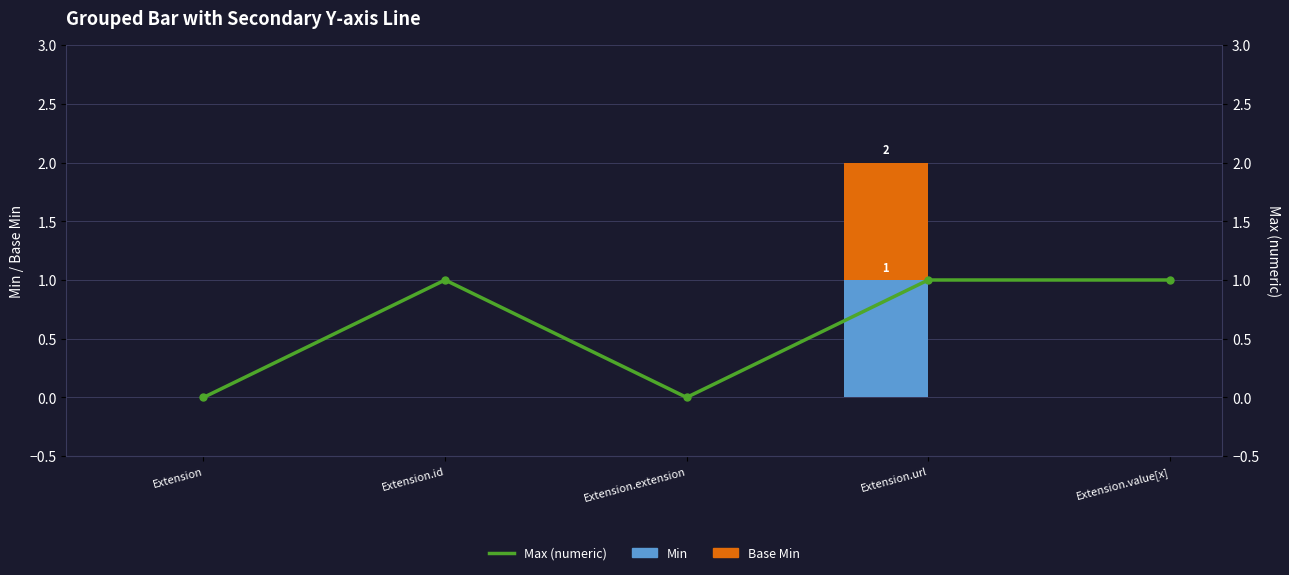

What is the maximum value for Min?

1